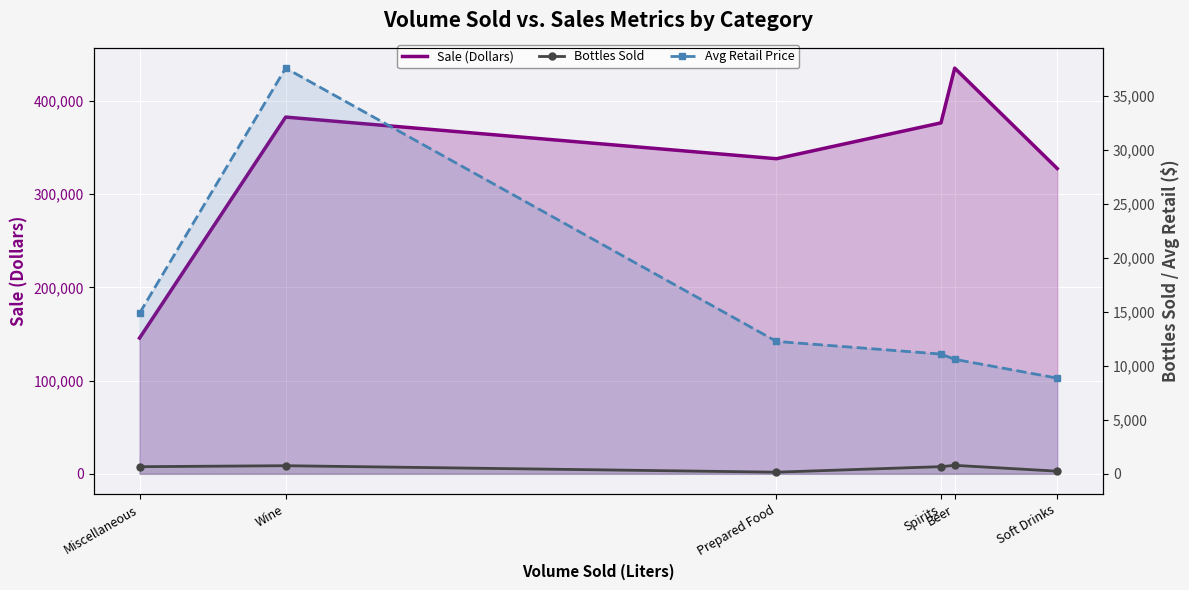

At which category does Sale (Dollars) reach its first local peak?

Wine